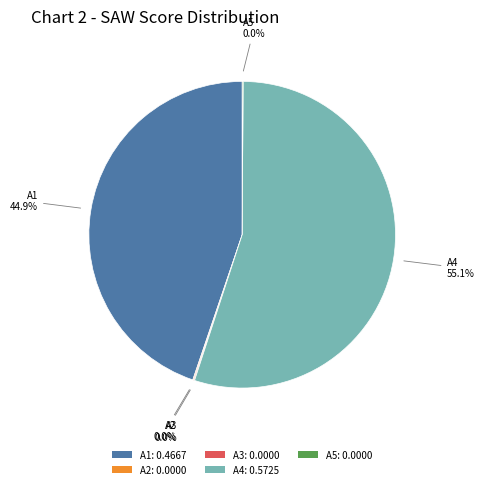

Is the sum of A3 and A5 greater than half?

No